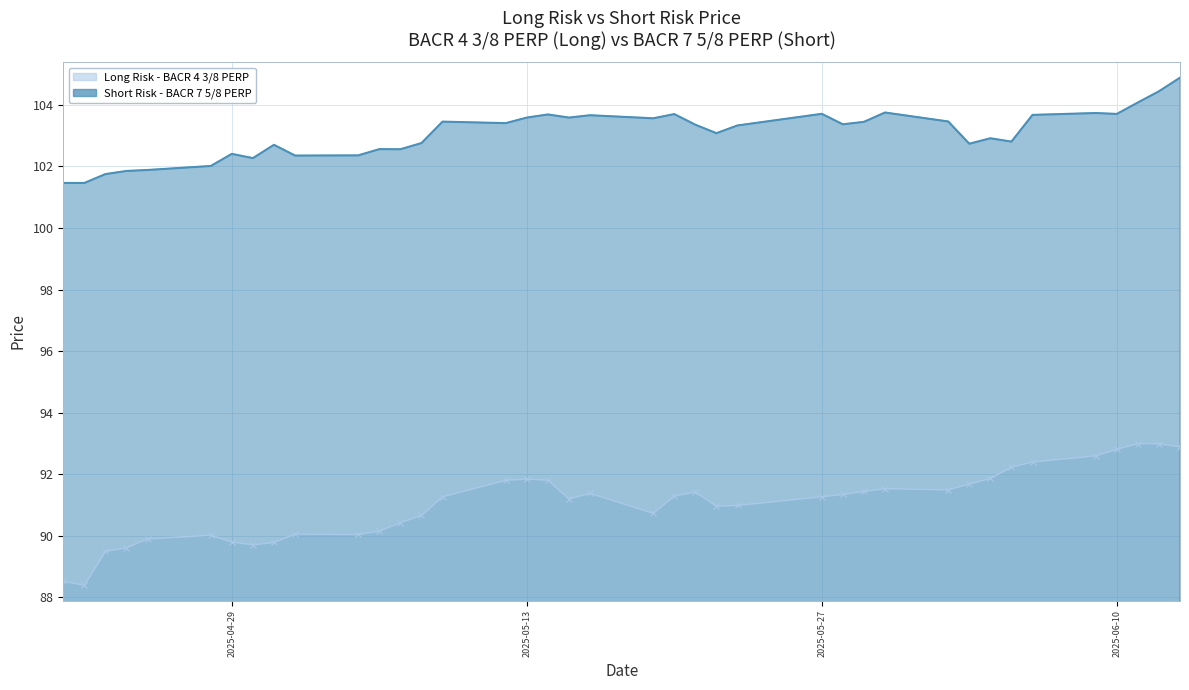

How many data points in Short Risk Price are less than 103?

17